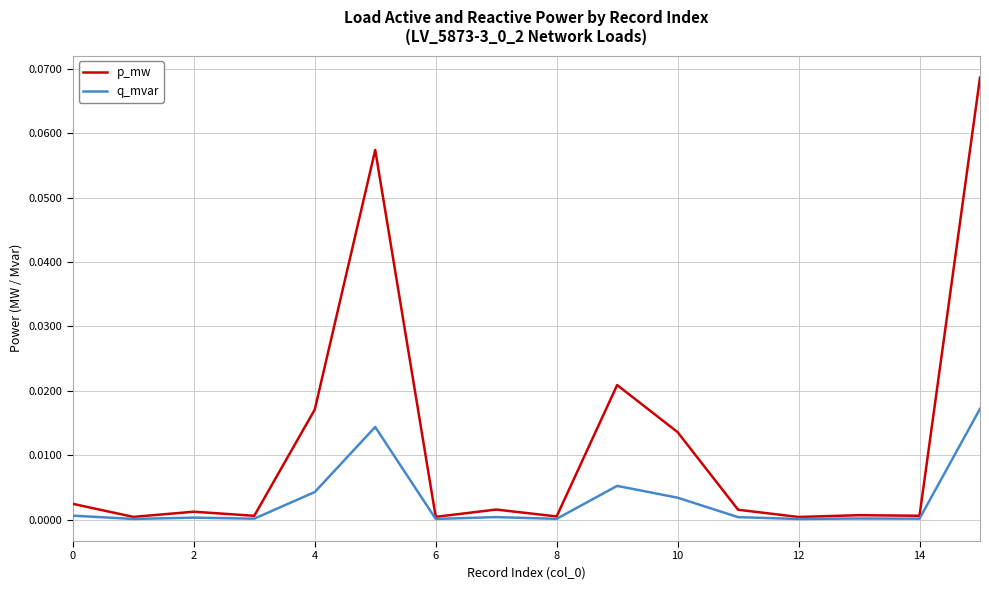

List the series in order of their peak value, highest first.

p_mw, q_mvar